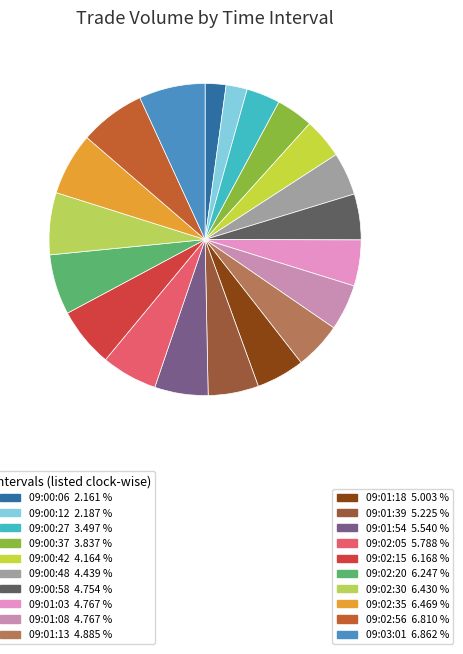

How many slices are in this pie chart?

20